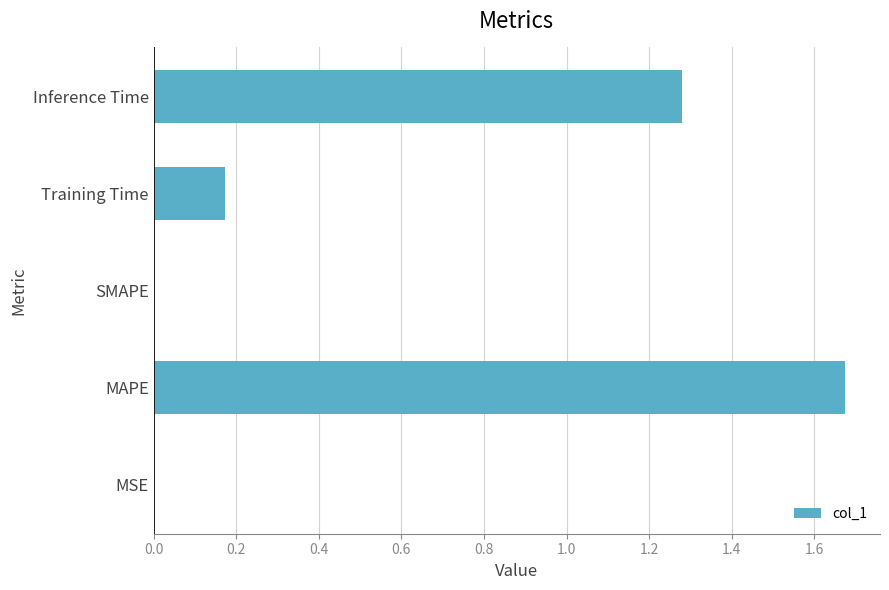

What is the change in value from MAPE to SMAPE?

-1.7